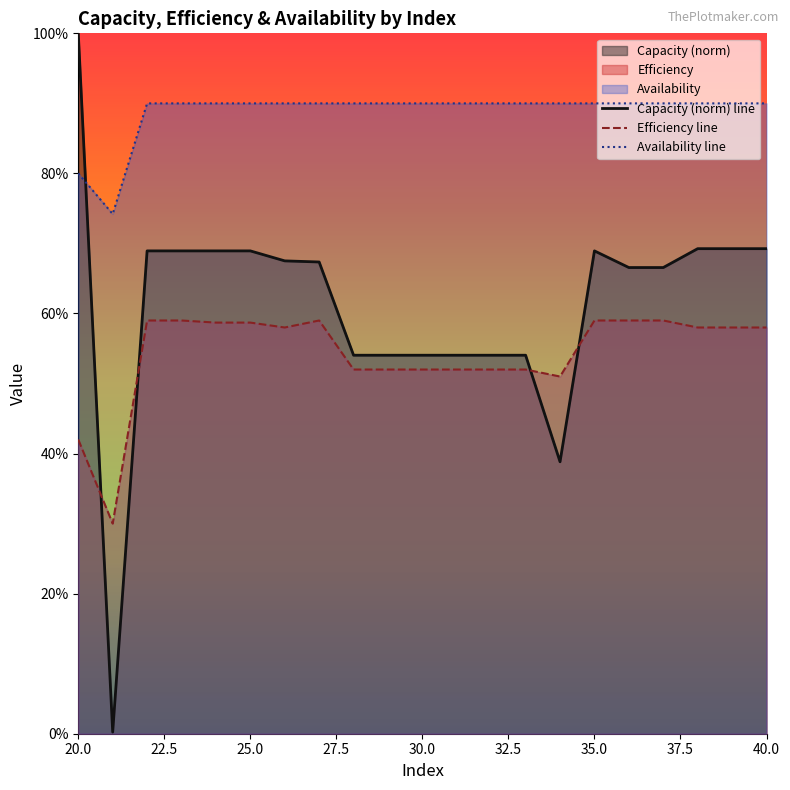

True or false: Efficiency line has more than 0 interior local peaks.

True